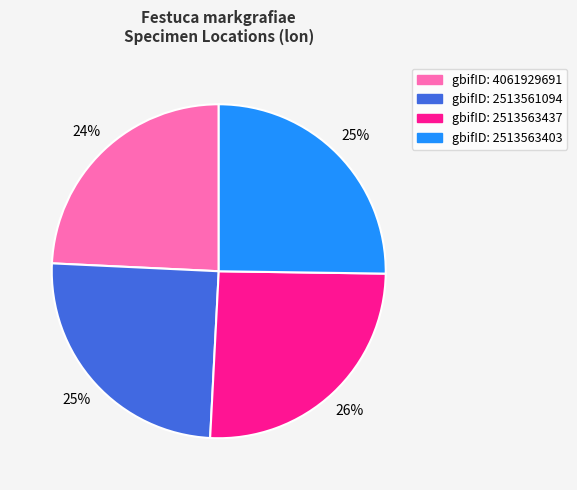

How many segments does this pie chart have?

4